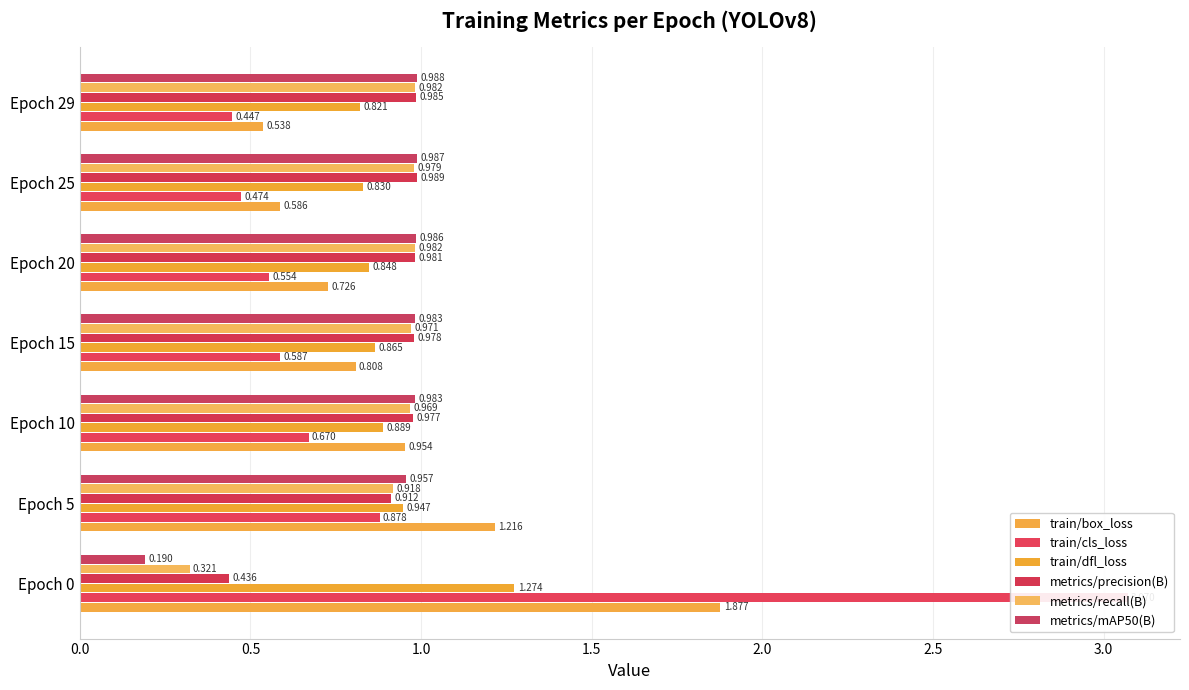

What position from the right is 2.0?

3